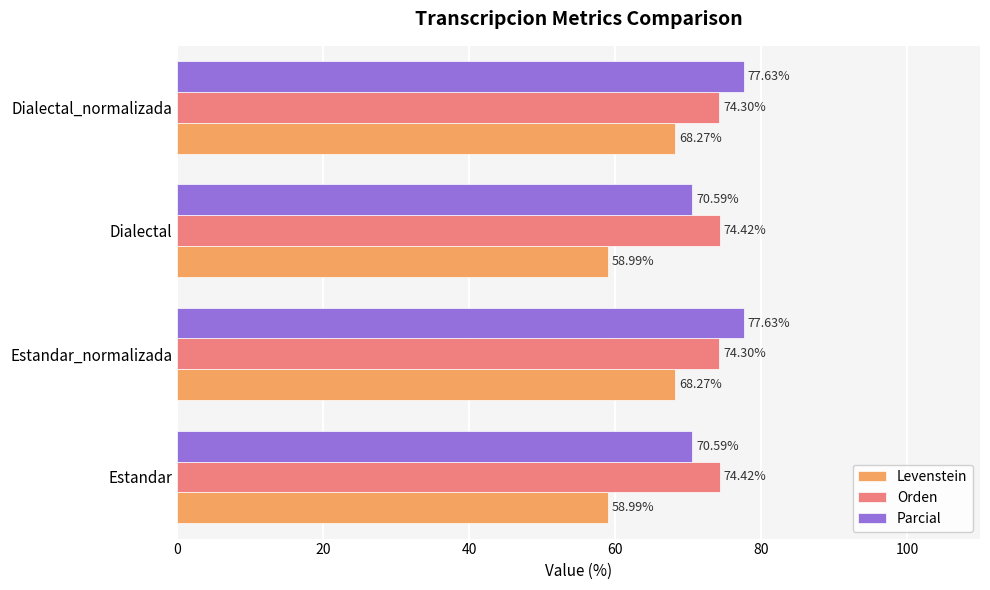

Rank the series at Dialectal_normalizada from lowest to highest value.

Levenstein, Orden, Parcial